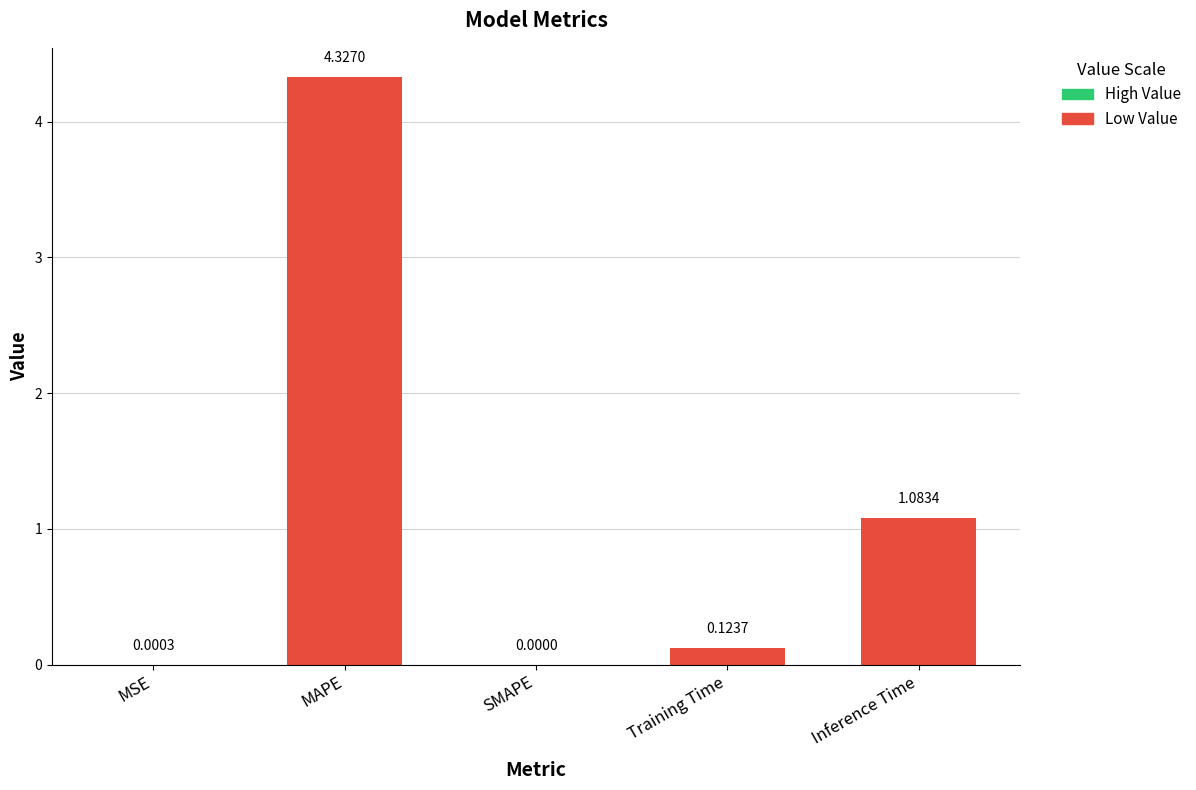

Between Inference Time and MAPE, which is larger?

MAPE